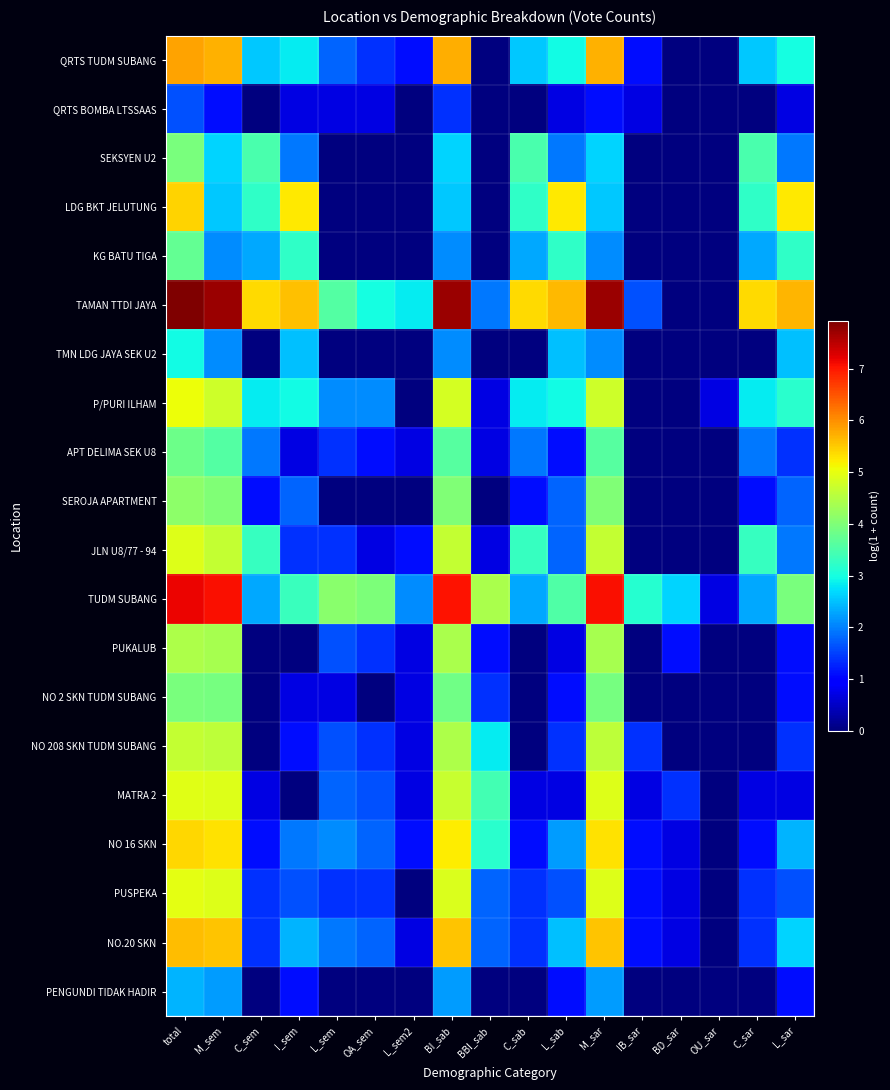

At L_sem2, list the series in order from largest to smallest.

TAMAN TTDI JAYA, TUDM SUBANG, QRTS TUDM SUBANG, JLN U8/77 - 94, NO 16 SKN, APT DELIMA SEK U8, PUKALUB, NO 2 SKN TUDM SUBANG, NO 208 SKN TUDM SUBANG, MATRA 2, NO.20 SKN, QRTS BOMBA LTSSAAS, SEKSYEN U2, LDG BKT JELUTUNG, KG BATU TIGA, TMN LDG JAYA SEK U2, P/PURI ILHAM, SEROJA APARTMENT, PUSPEKA, PENGUNDI TIDAK HADIR